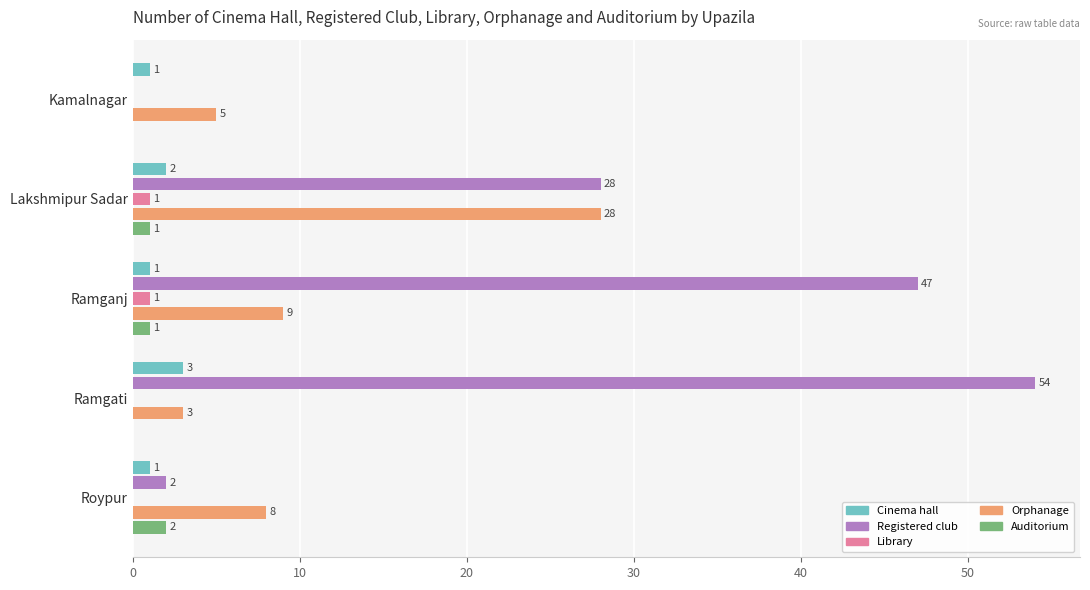

What is the maximum value shown in the chart?

54